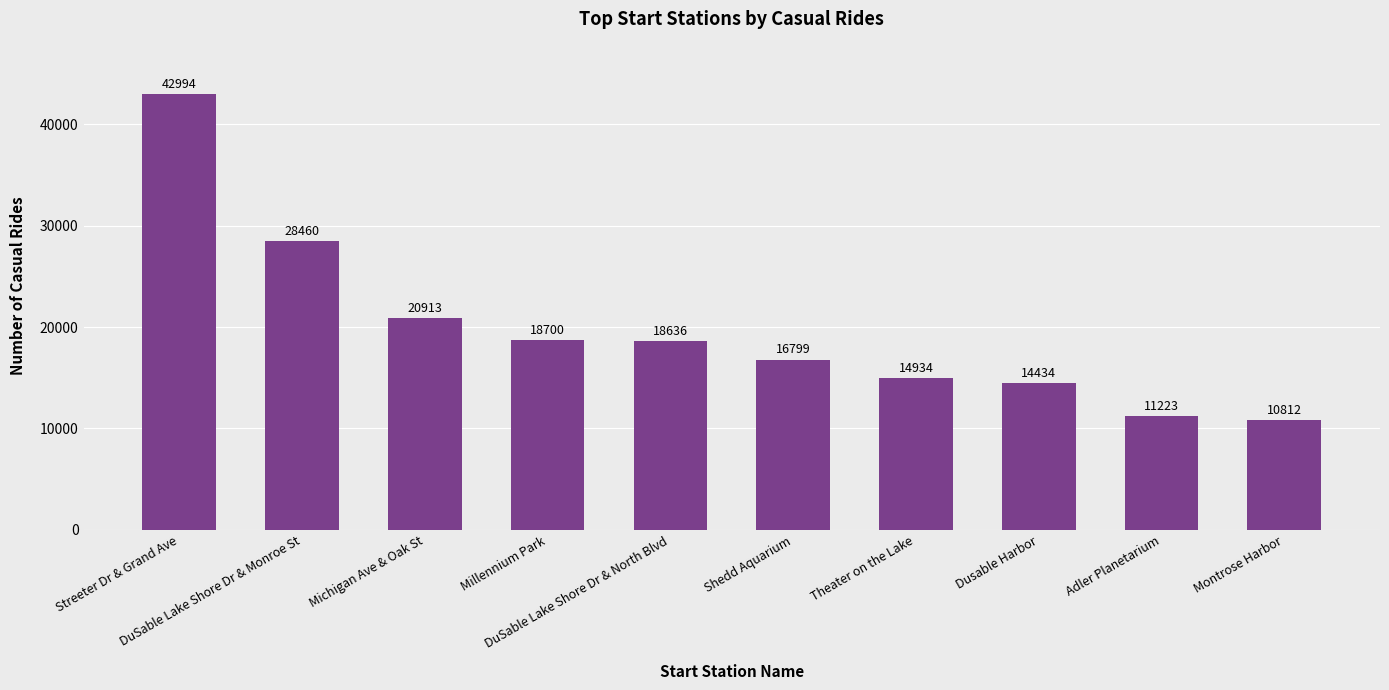

What is the sum of the values at Michigan Ave & Oak St and DuSable Lake Shore Dr & North Blvd?

39549